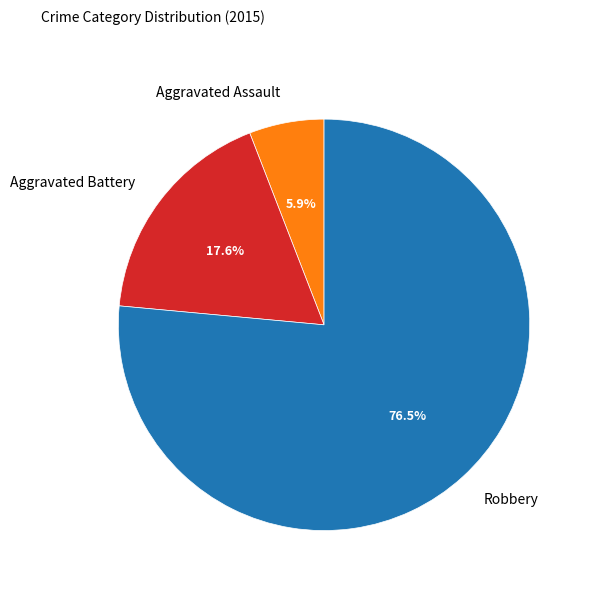

Approximately how many times larger is the value at Aggravated Assault compared to Aggravated Battery?

0.3